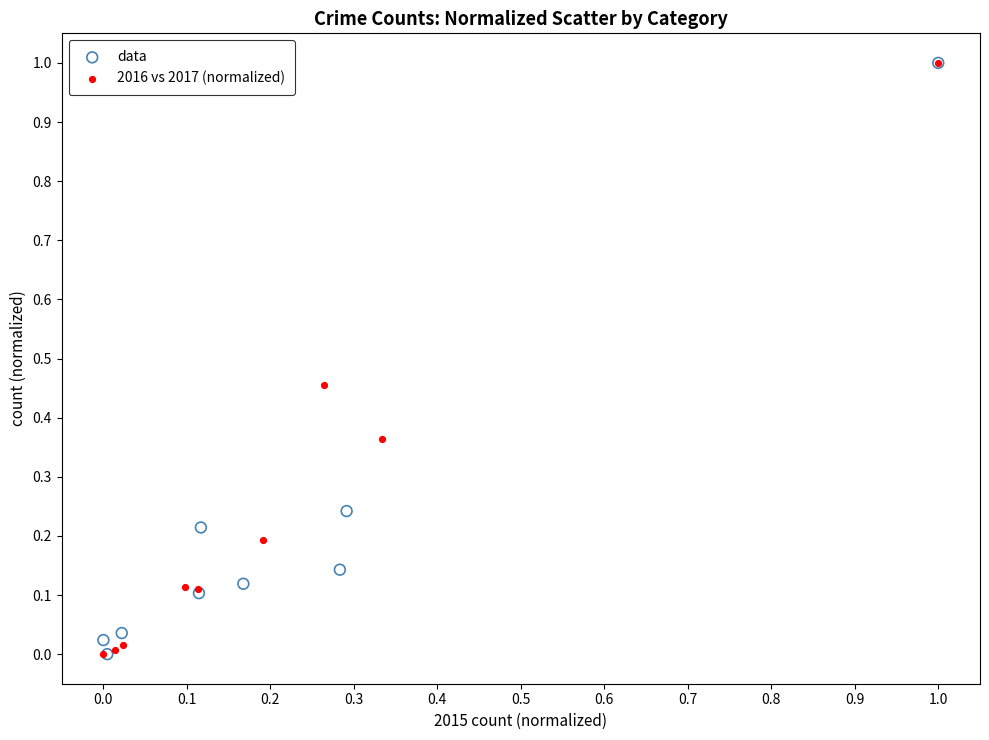

What are all the series names shown in the legend?

data, 2016 vs 2017 (normalized)